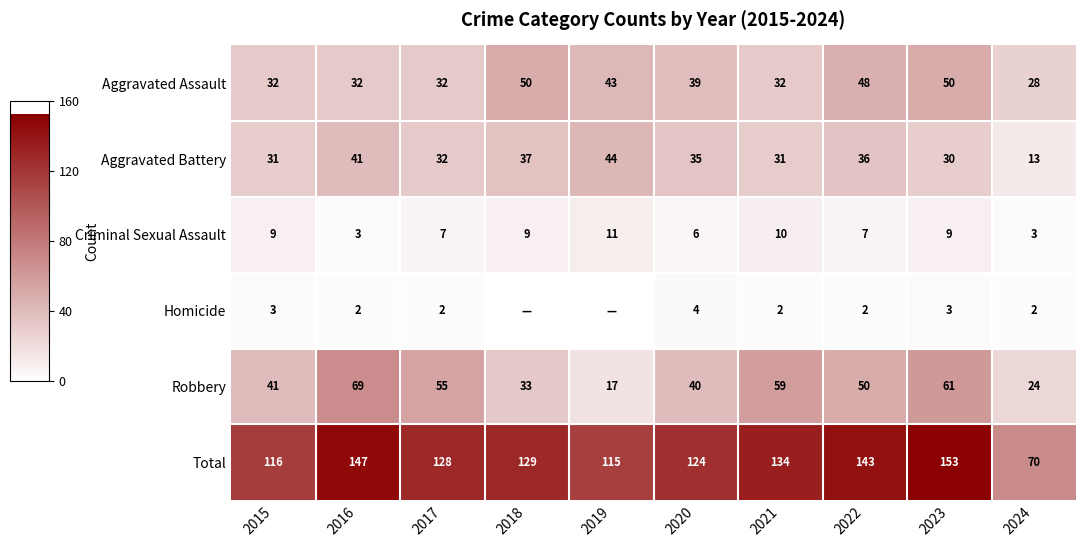

At how many categories does at least one series exceed 1?

10